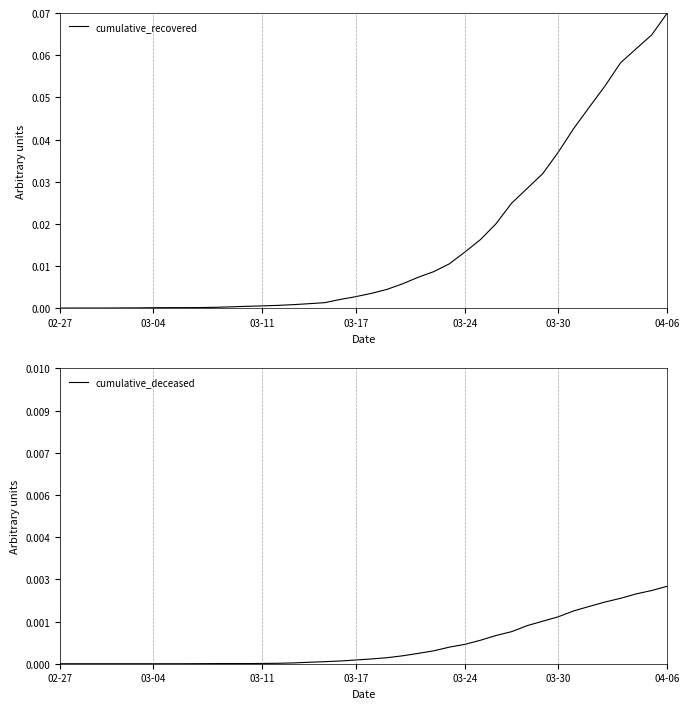

Rank the series at 11 from lowest to highest value.

cumulative_deceased, cumulative_recovered